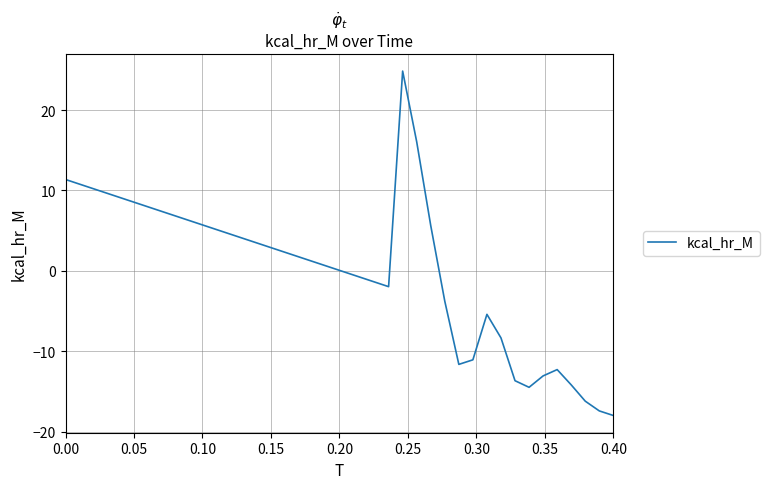

How many lines are shown in the chart?

1